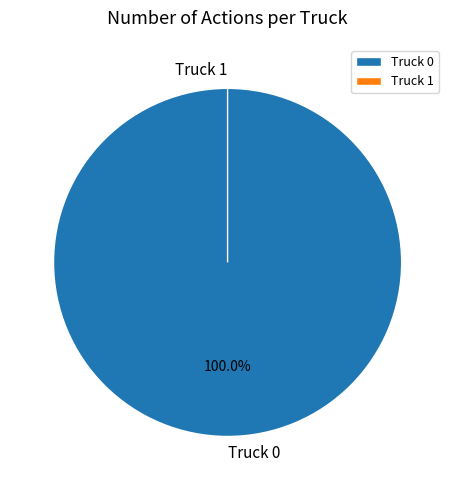

Rank the categories by value from highest to lowest.

Truck 0, Truck 1